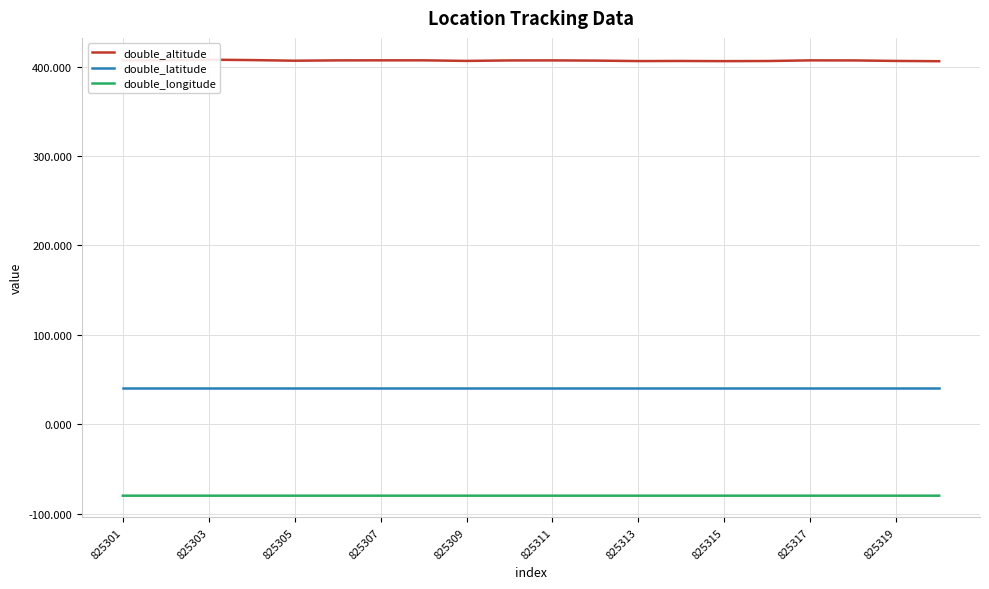

Is it true that double_longitude equals -103.9 at 825319?

False